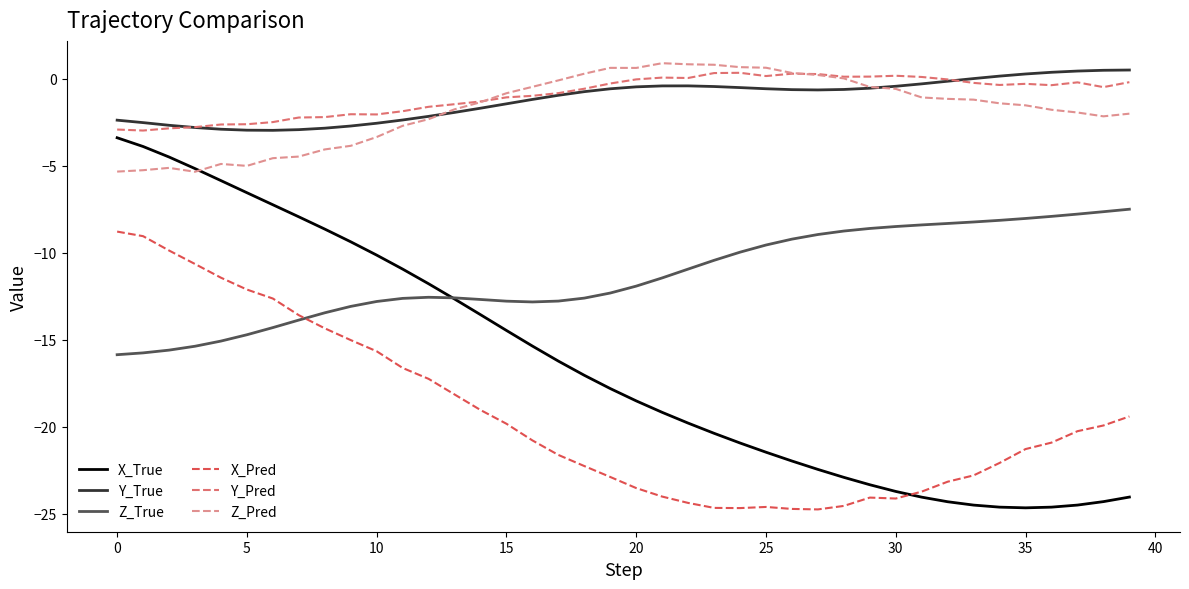

What is the lowest value of the Y_True series?

-3.0